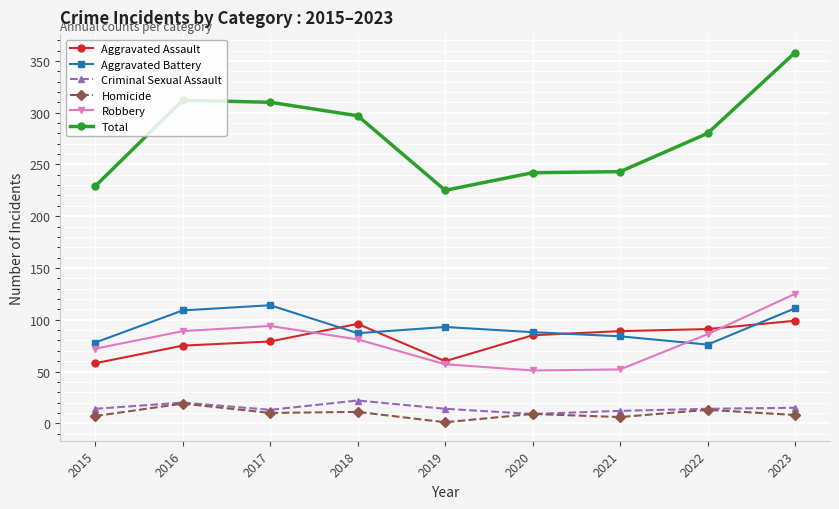

What is the sum of the Robbery values at 2019 and 2021?

109